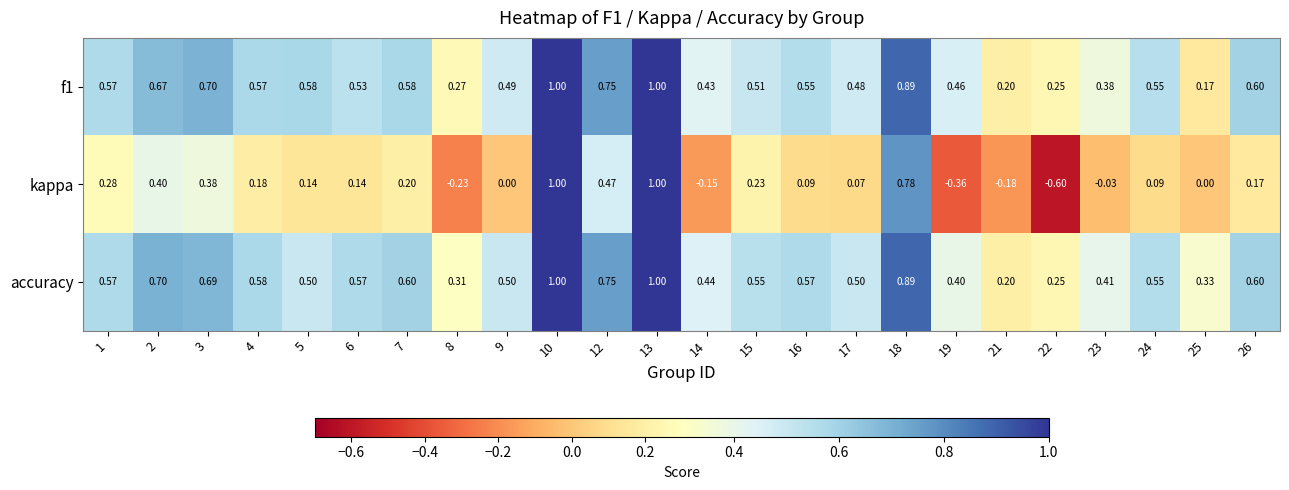

Between 6 and 15, which series saw the biggest shift?

kappa